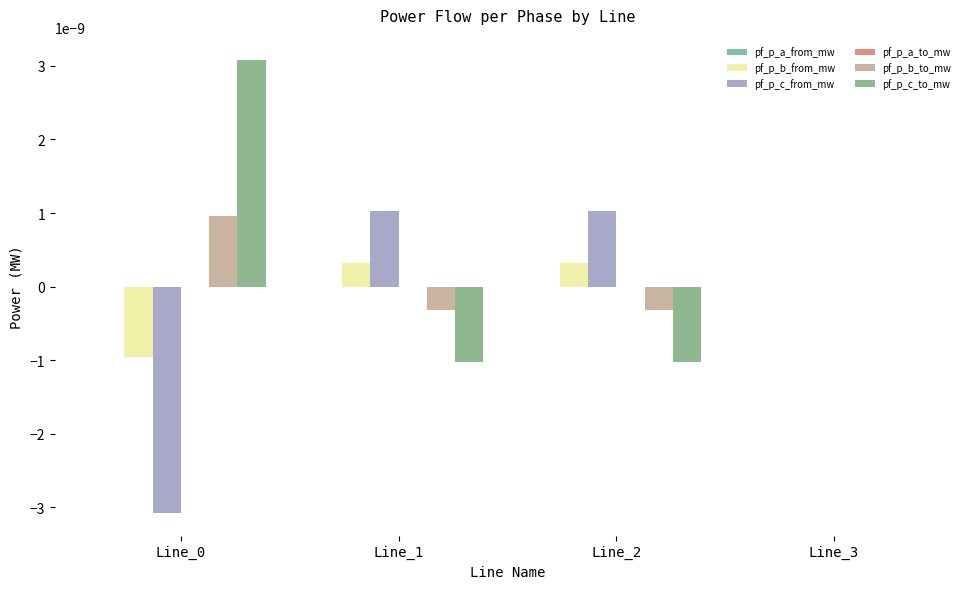

True or false: pf_p_c_from_mw has a value of 0.0 at Line_2.

True